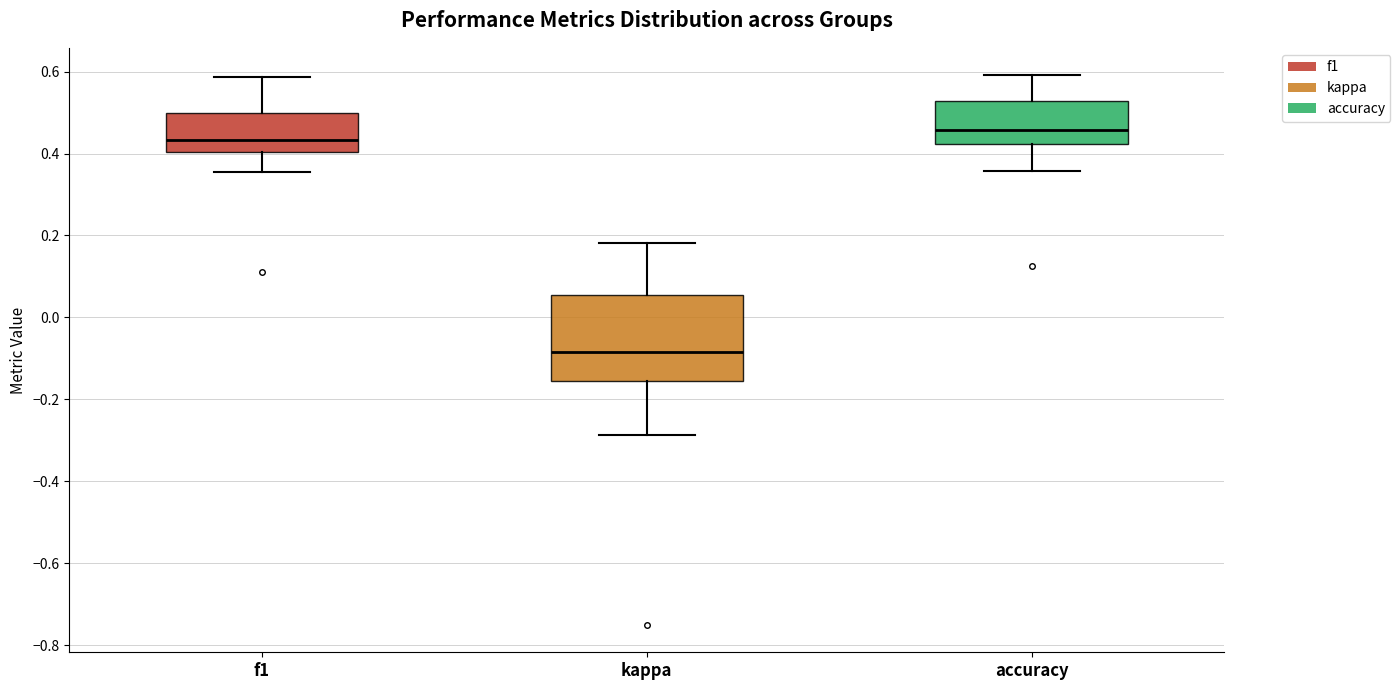

Reading left to right, transcribe this box plot: for each box, give where its median line is, the range the box spans, and where its two whiskers end, as read against the y-axis. The values are not printed on the chart, so give them approximately, as read against the axis.

f1: median 0.44, box 0.40 to 0.50, whiskers 0.36 to 0.58
kappa: median -0.08, box -0.16 to 0.06, whiskers -0.28 to 0.18
accuracy: median 0.46, box 0.42 to 0.52, whiskers 0.36 to 0.60